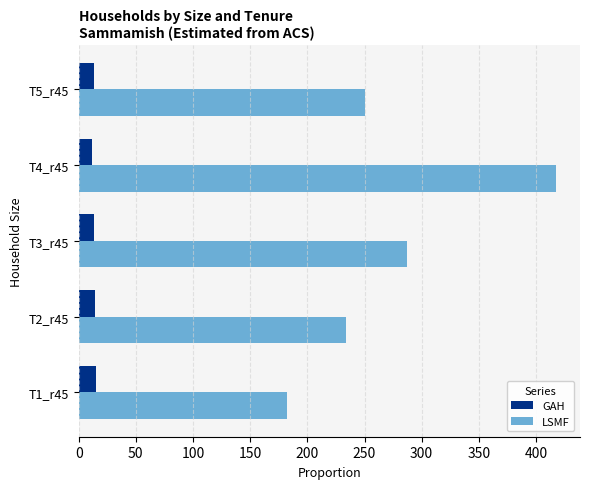

What is the difference between the maximum and second lowest values in the LSMF series?

183.9